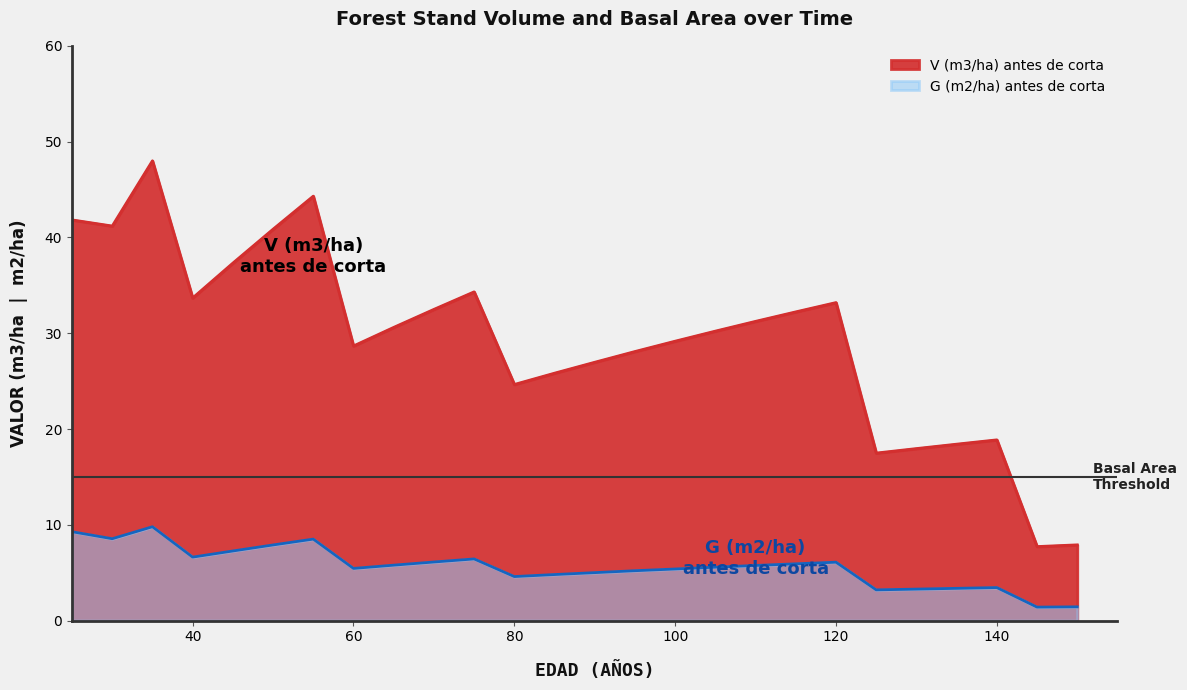

How many lines are shown in the chart?

2